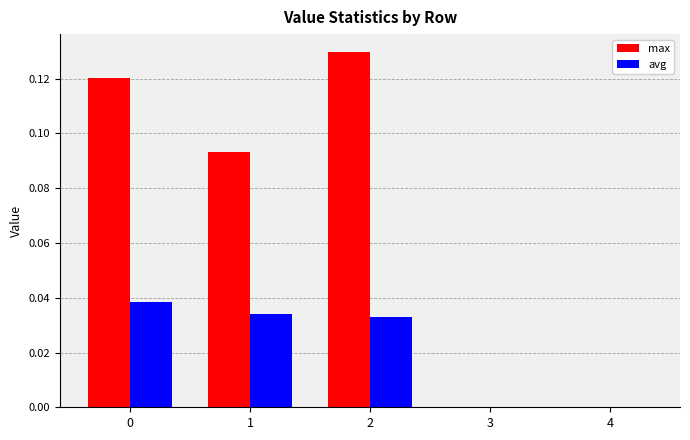

The value of max at 3 is 0.0. True or false?

True